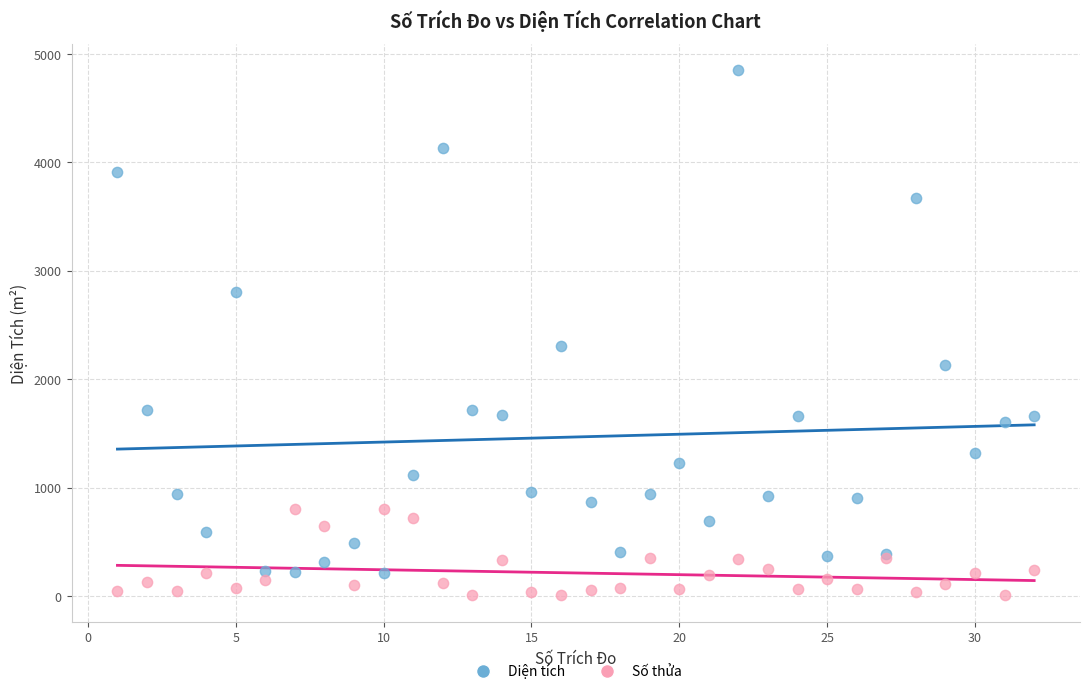

What is the X range (max minus min) for the scatter plot?

31.0